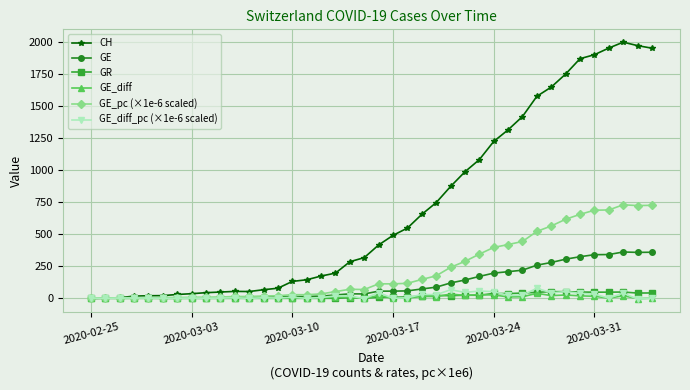

Which series has the widest spread of values?

CH